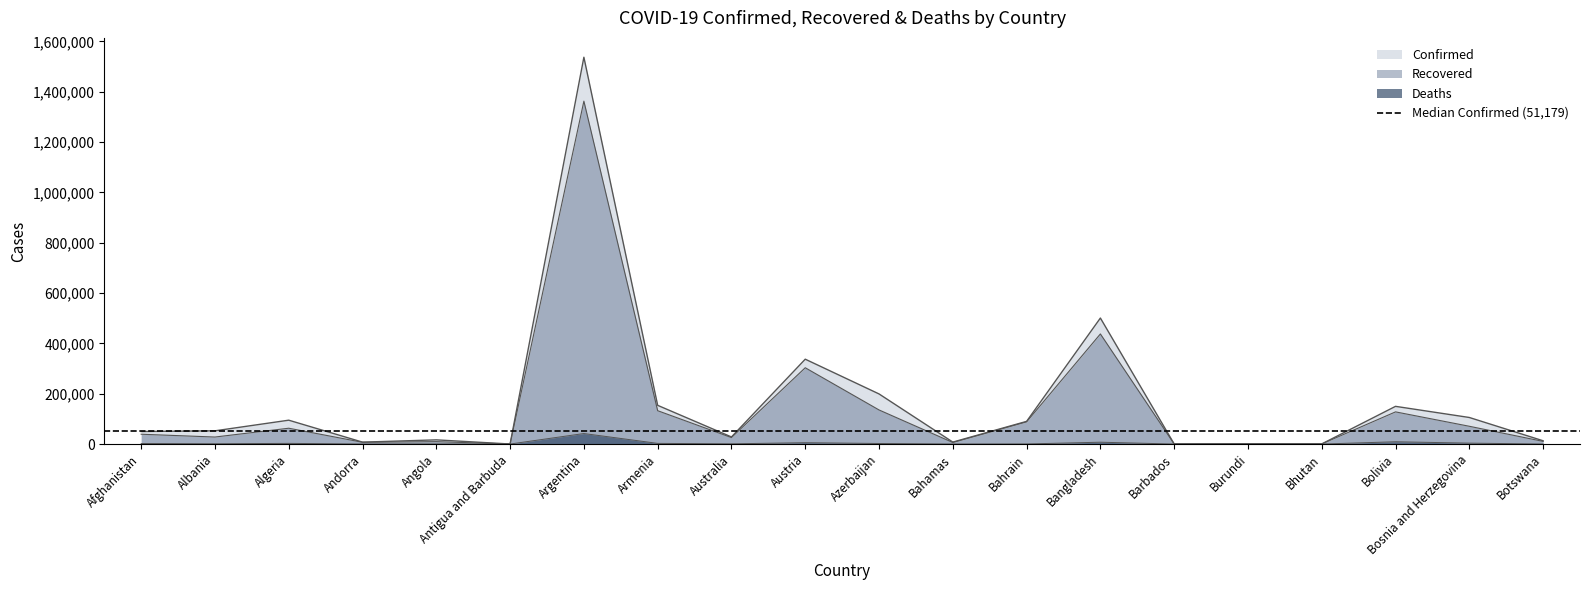

True or false: Recovered and Deaths cross at least once.

False